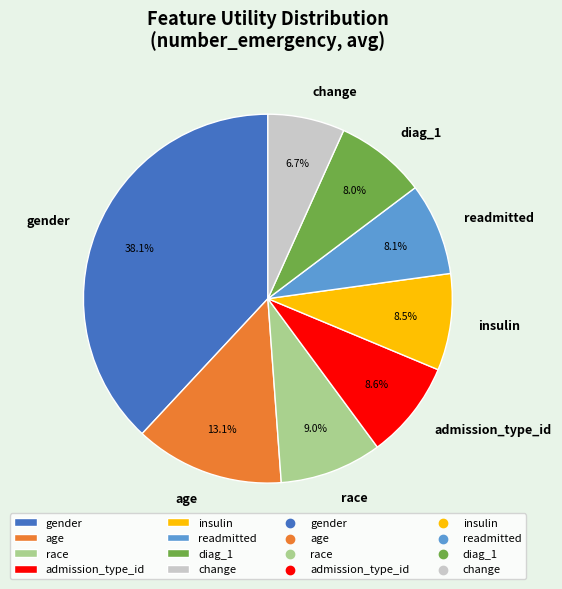

Does any single category account for the majority?

No